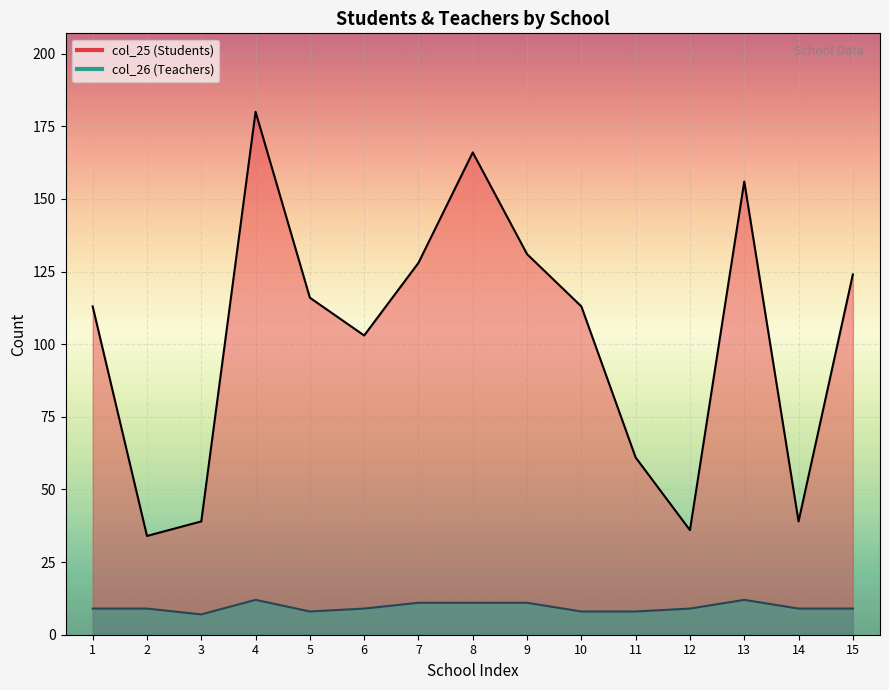

How many interior local peaks does the col_25 (Students) series have?

3